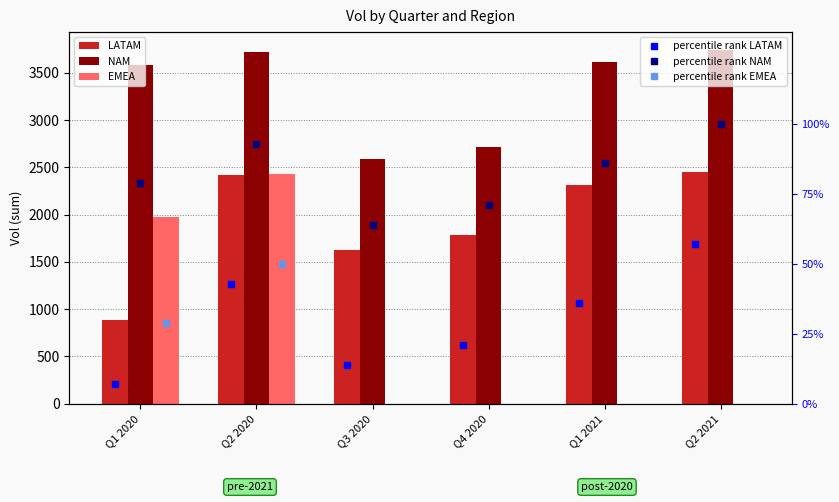

Which label corresponds to the smallest value in the chart?

Q3 2020